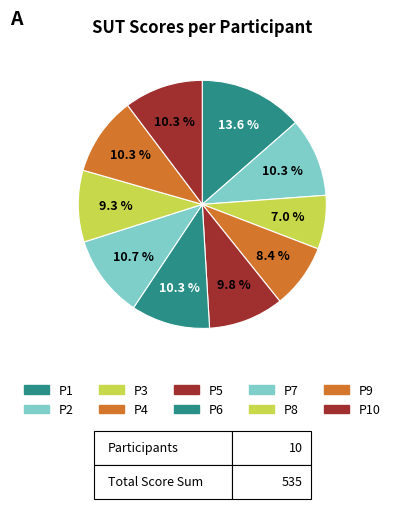

To the nearest percent, what is the average slice percentage?

10%